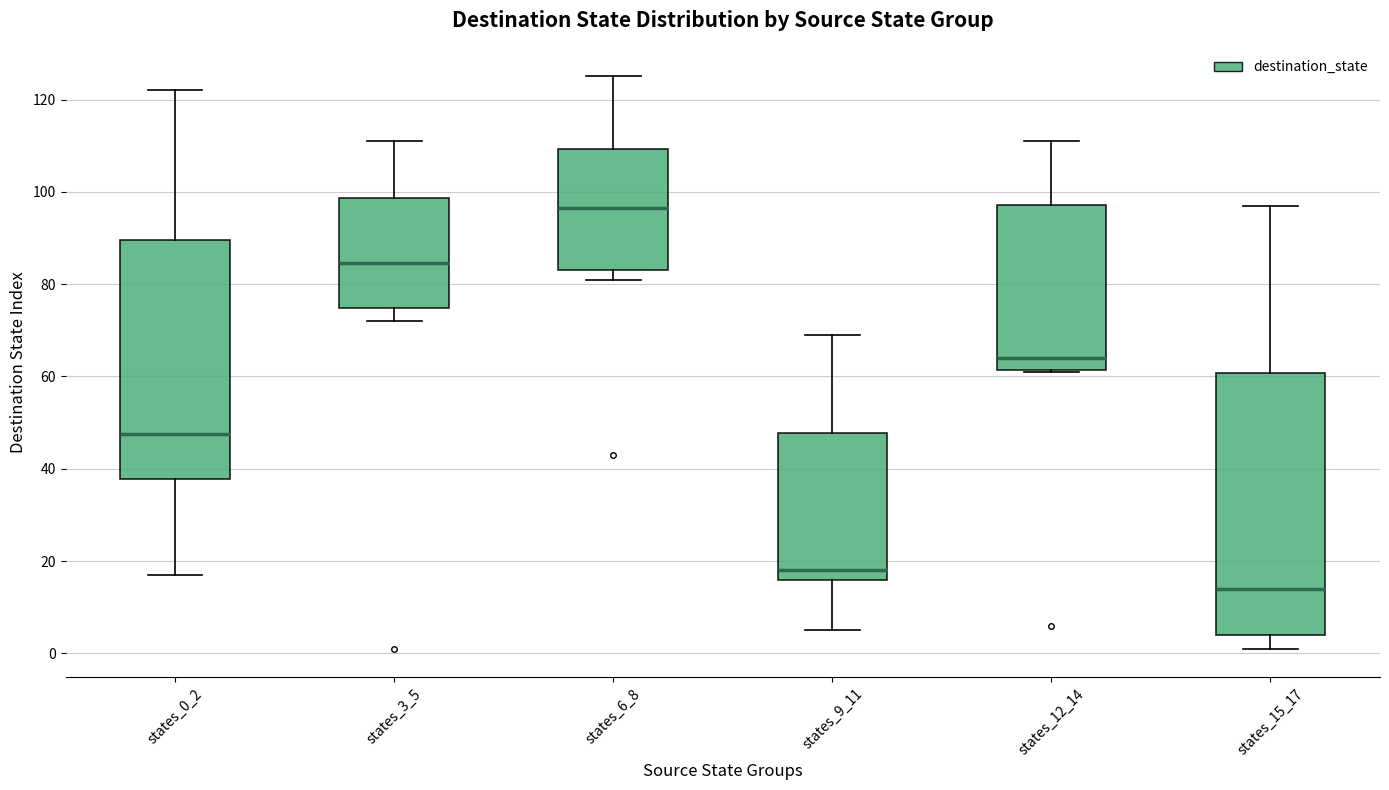

Reading left to right, transcribe this box plot: for each box, give where its median line is, the range the box spans, and where its two whiskers end, as read against the y-axis. The values are not printed on the chart, so give them approximately, as read against the axis.

states_0_2: median 48, box 38 to 90, whiskers 18 to 122
states_3_5: median 84, box 74 to 98, whiskers 72 to 112
states_6_8: median 96, box 84 to 110, whiskers 82 to 126
states_9_11: median 18, box 16 to 48, whiskers 6 to 70
states_12_14: median 64, box 62 to 98, whiskers 62 to 112
states_15_17: median 14, box 4 to 60, whiskers 2 to 98